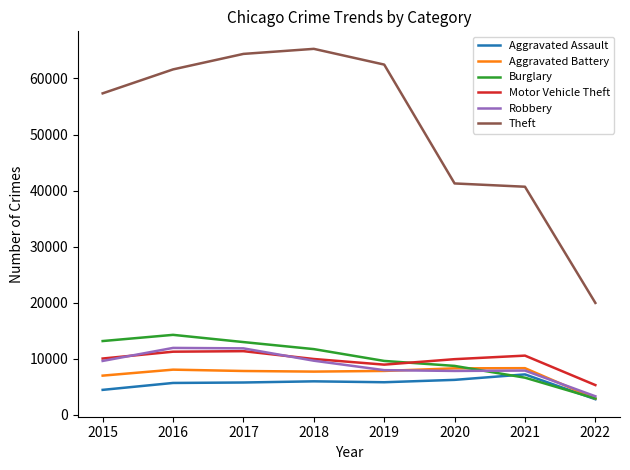

True or false: Theft and Motor Vehicle Theft cross at least once.

False